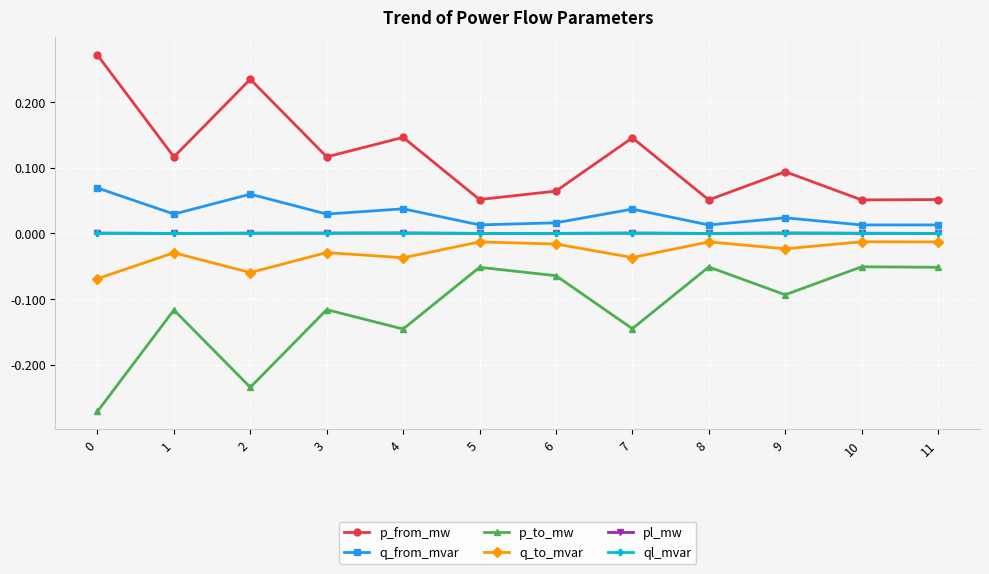

The value of p_from_mw at 4 is 0.1. True or false?

True